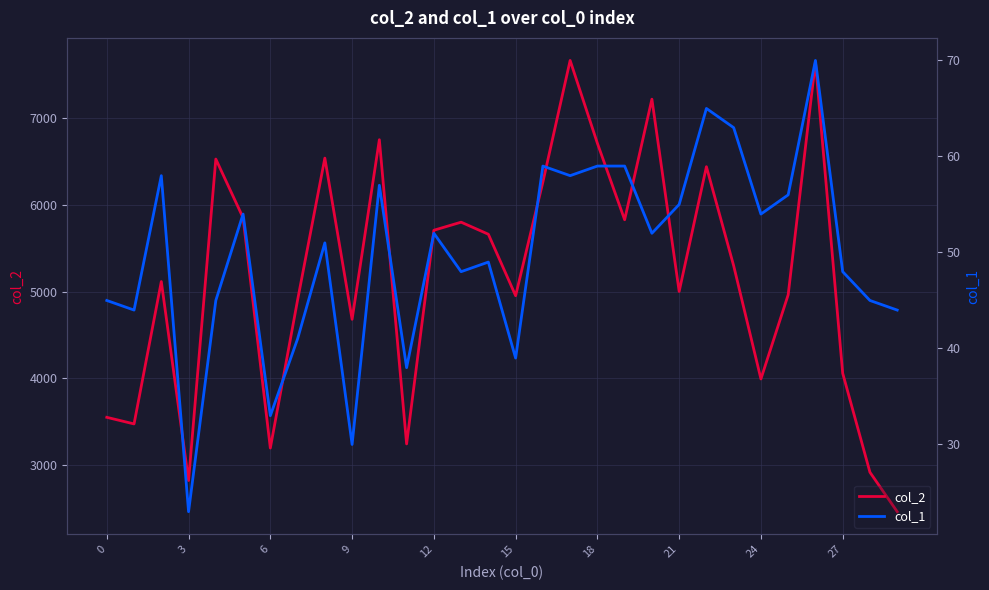

The value of col_2 at 0 is 3551. True or false?

True